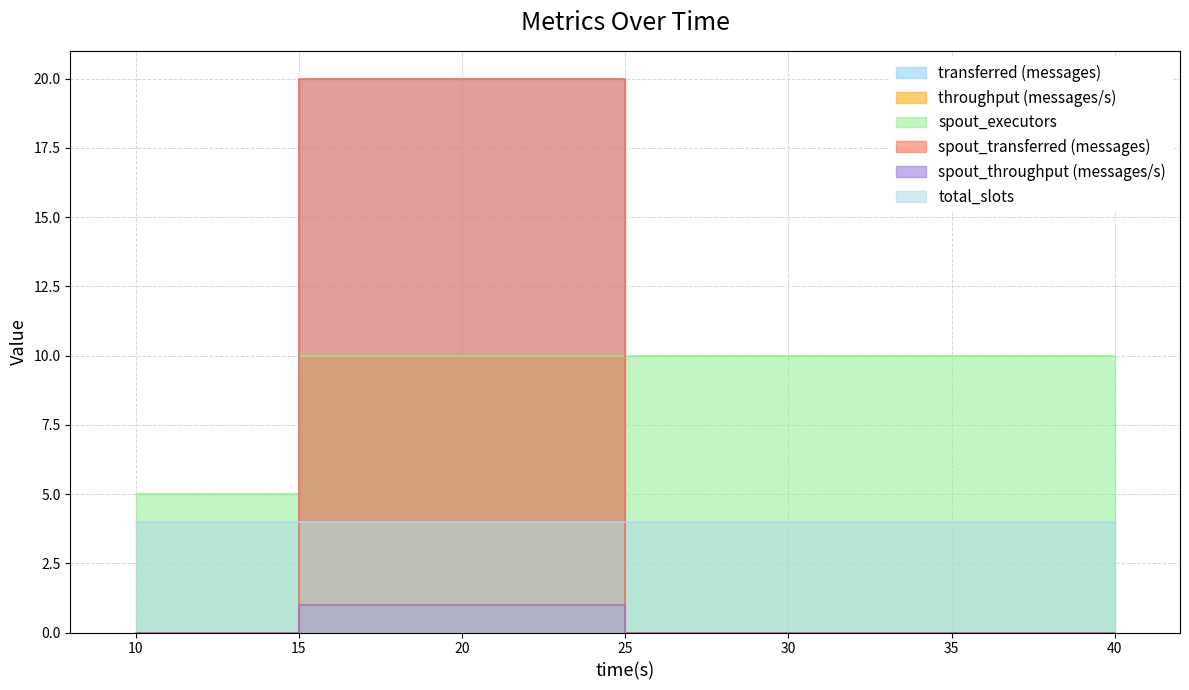

What is the sum of all spout_throughput (messages/s) values?

1